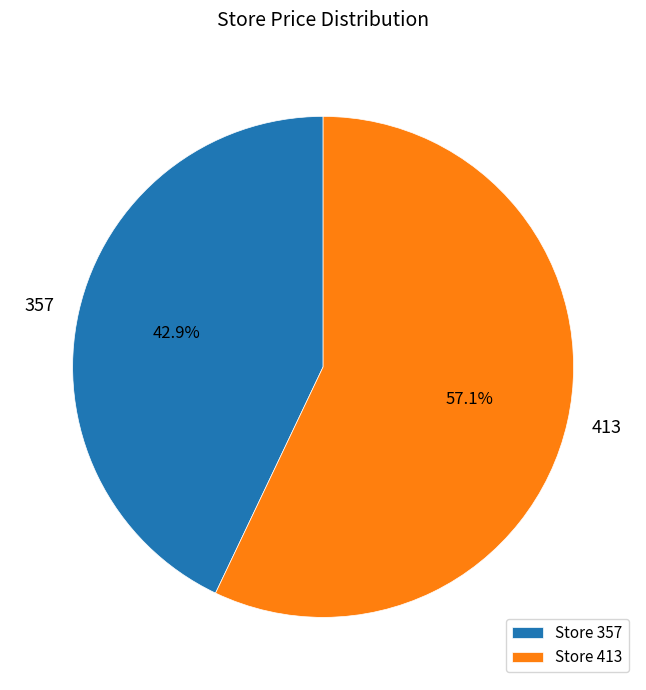

Does Store 413 account for over 50% of the chart?

Yes